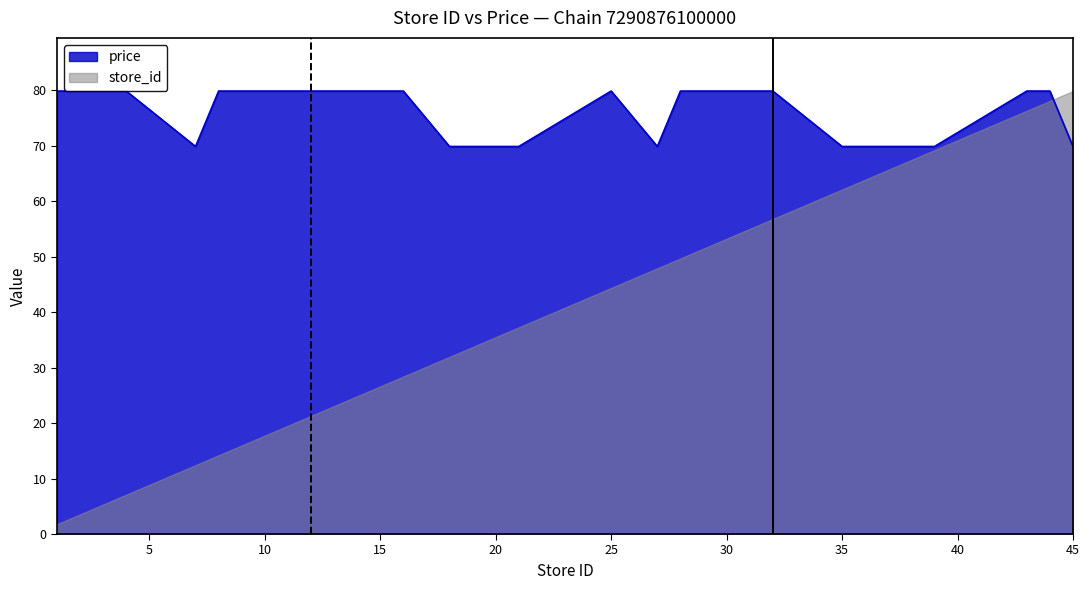

Which has a higher value, 35 or 39?

35